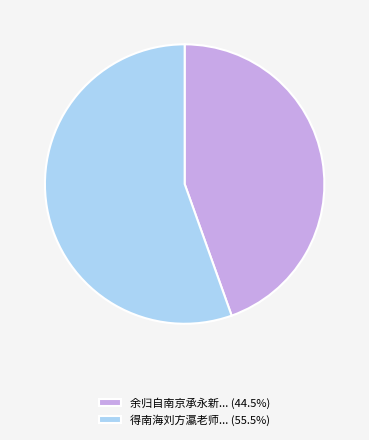

Does 余归自南京承永新... (44.5%) represent more than half of the total?

No